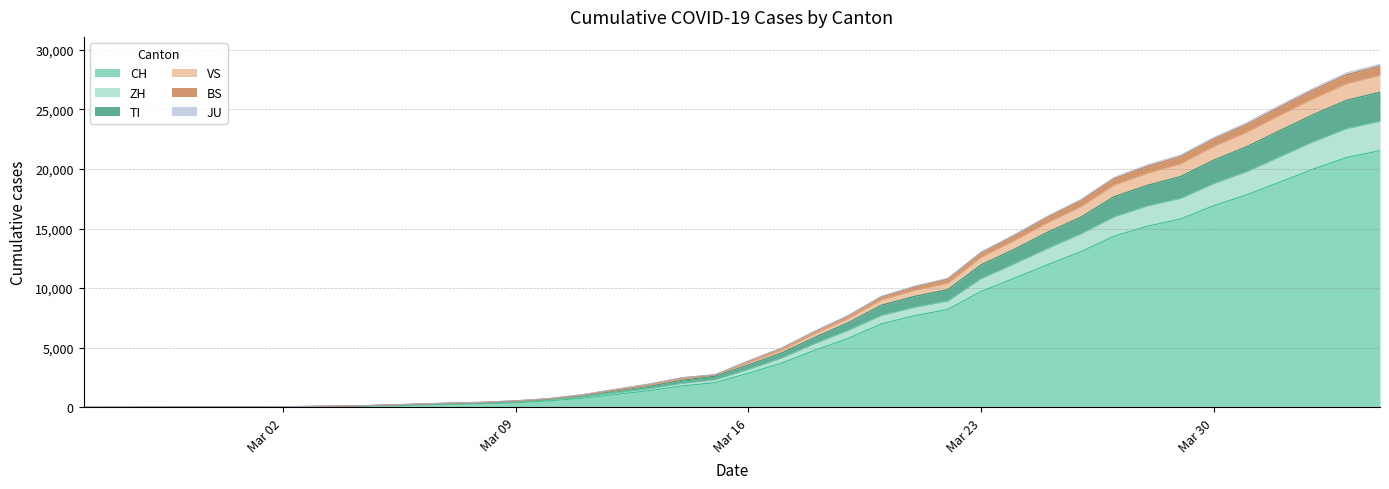

Which label corresponds to the smallest value in the chart?

2020-02-25